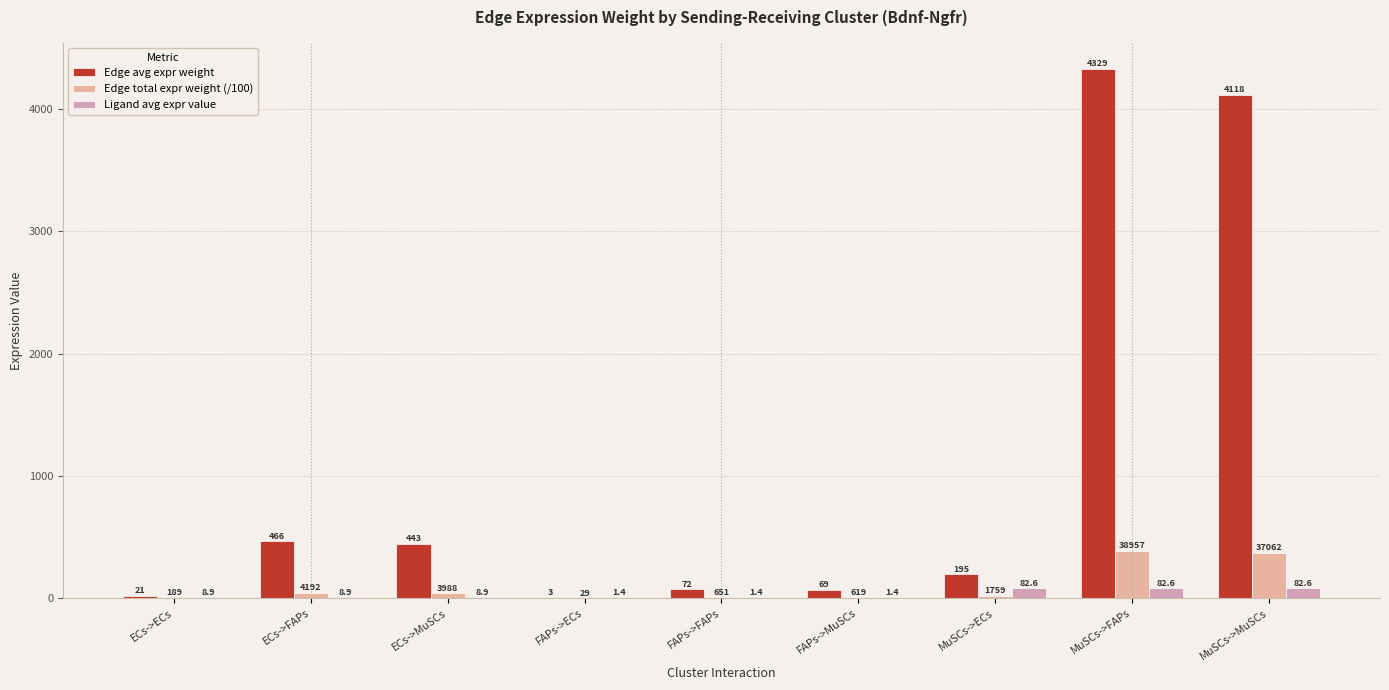

What is the sum of all Edge total expr weight (/100) values?

874.5